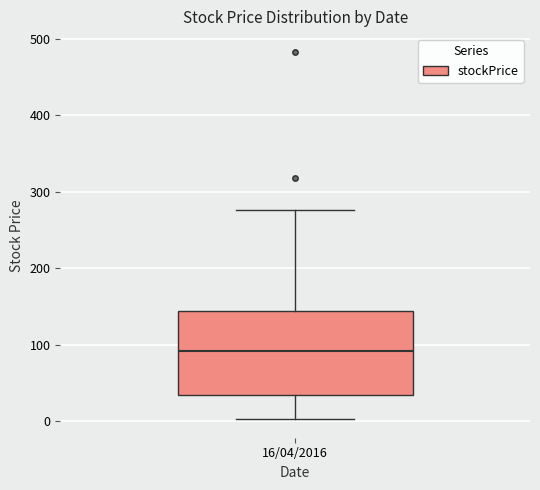

Transcribe this box plot: give where the median line is, the range the box spans, and where the two whiskers end, as read against the y-axis. The values are not printed on the chart, so give them approximately, as read against the axis.

median 90, box 30 to 140, whiskers 0 to 280